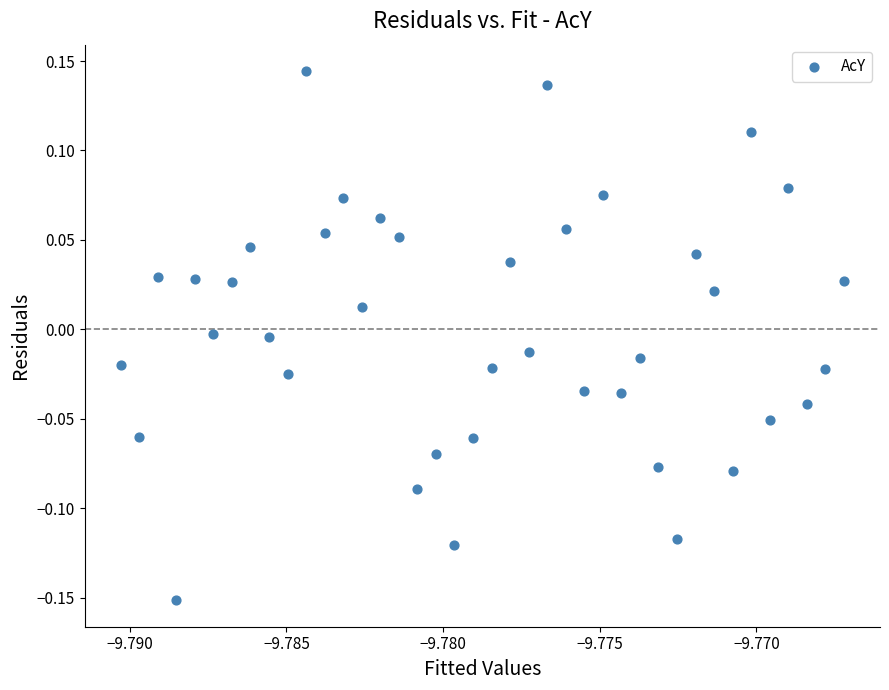

What is the range of Y values (max minus min)?

0.3